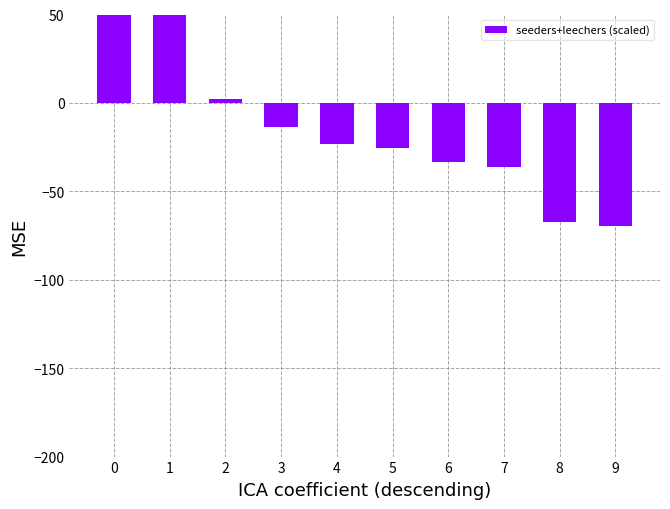

How many values are below -23?

6